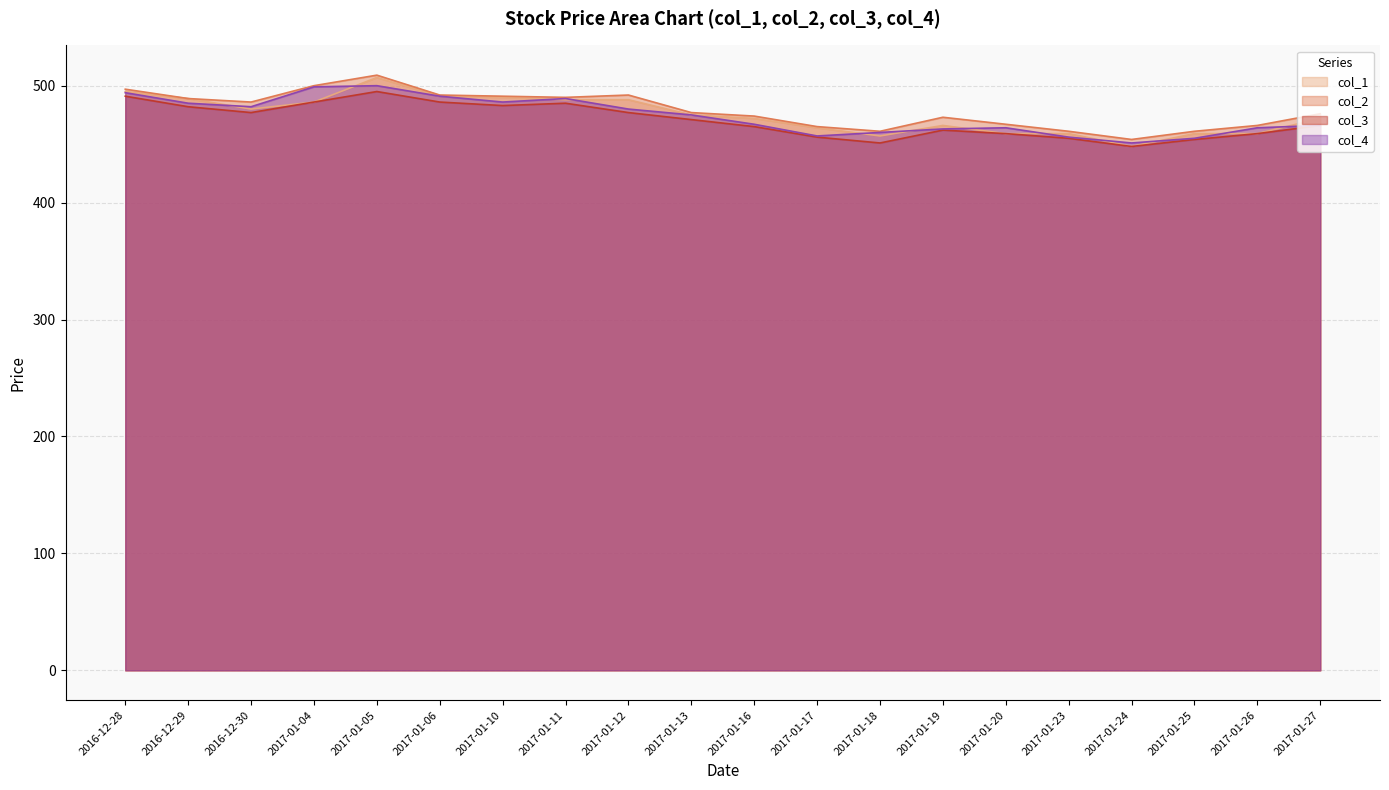

What is the lowest value of the col_1 series?

448